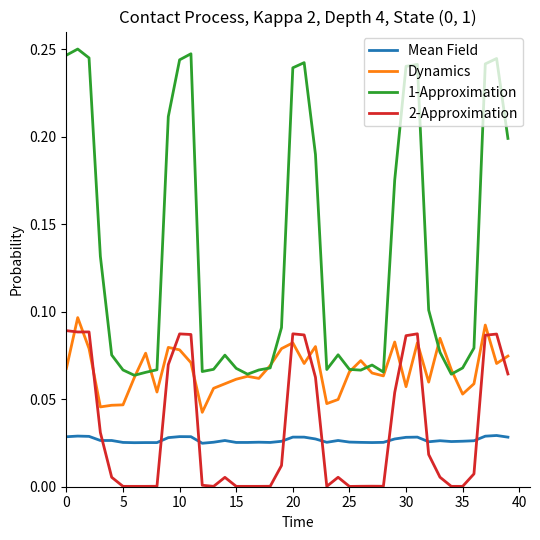

Which series has the widest spread of values?

1-Approximation